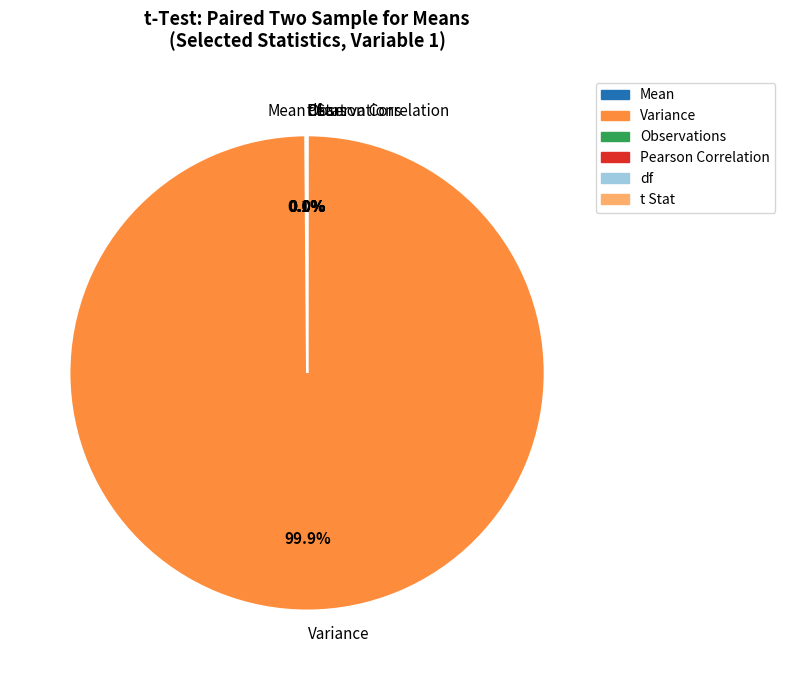

What is the majority slice?

Variance